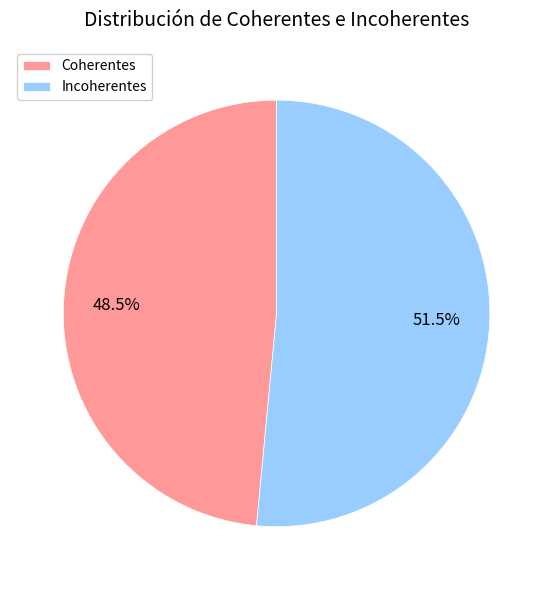

Combined, what portion of the pie is Coherentes and Incoherentes?

100.0%